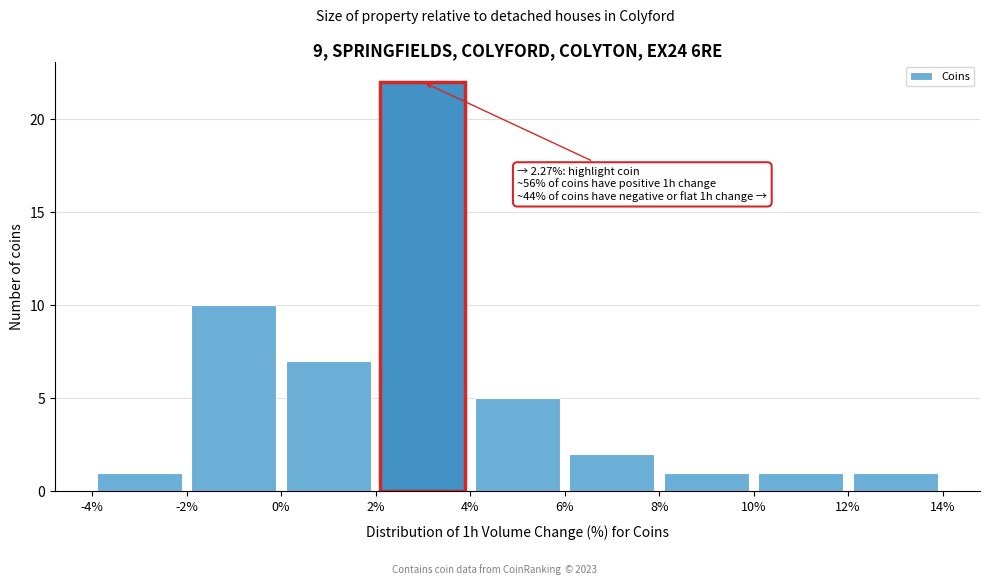

Which range on the x-axis has the tallest bar?

2% to 4%